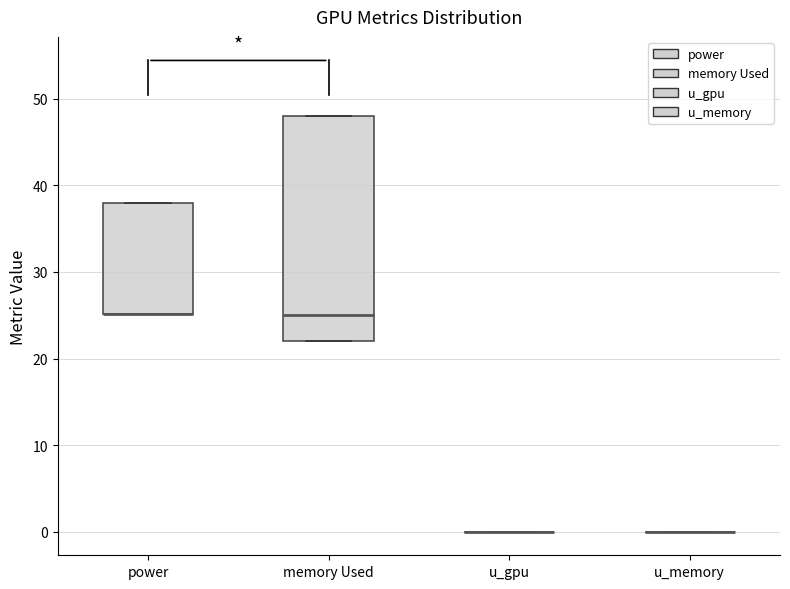

Reading left to right, read every box against the y-axis: the position of its median line, the range the box covers, and the ends of its whiskers. The values are not printed on the chart, so give them approximately, as read against the axis.

power: median 25 (drawn on the box's lower edge), box 25 to 38, whiskers 25 to 38
memory Used: median 25, box 22 to 48, whiskers 22 to 48
u_gpu: box collapsed to a line at 0, whiskers 0 to 0
u_memory: box collapsed to a line at 0, whiskers 0 to 0